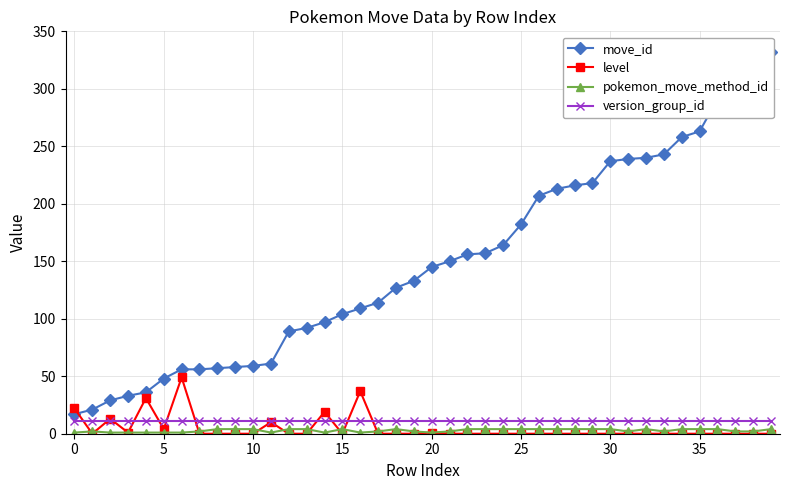

At how many categories does at least one series exceed 162?

16